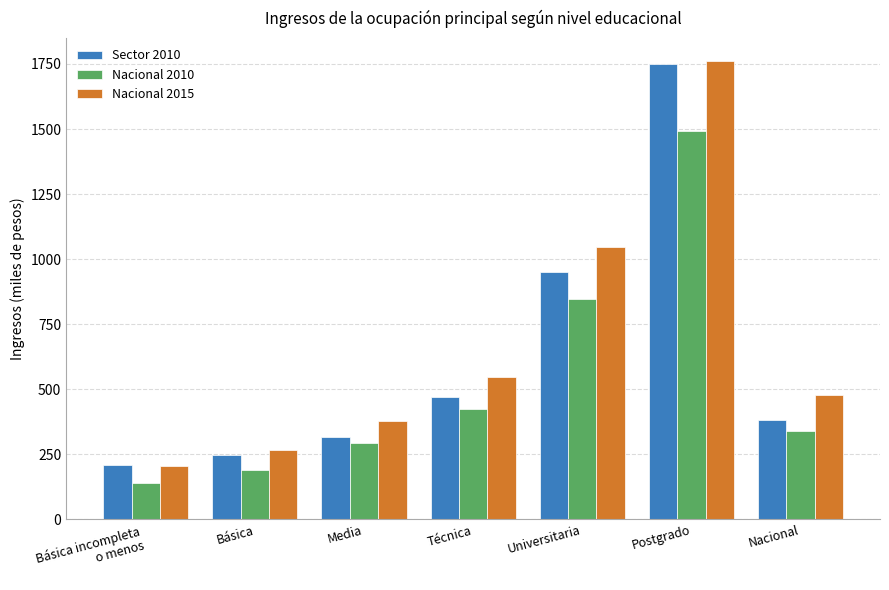

What is the difference between the Sector 2010 values at Técnica and Postgrado?

1281.5